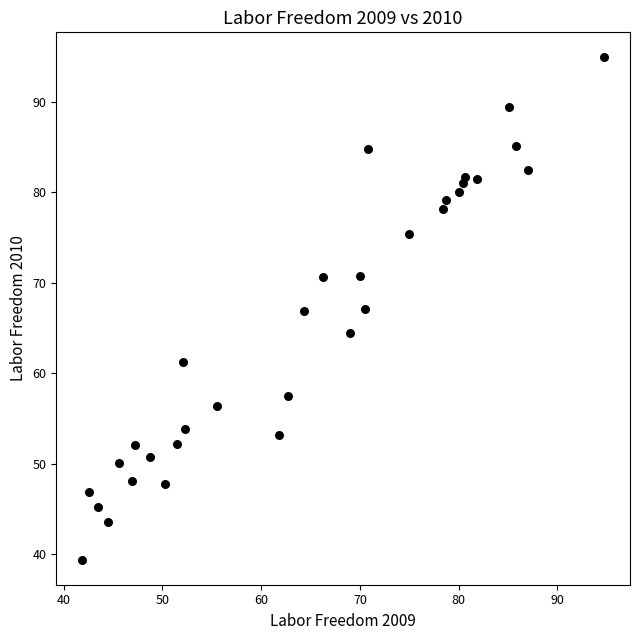

What is the range of Y values (max minus min)?

55.5